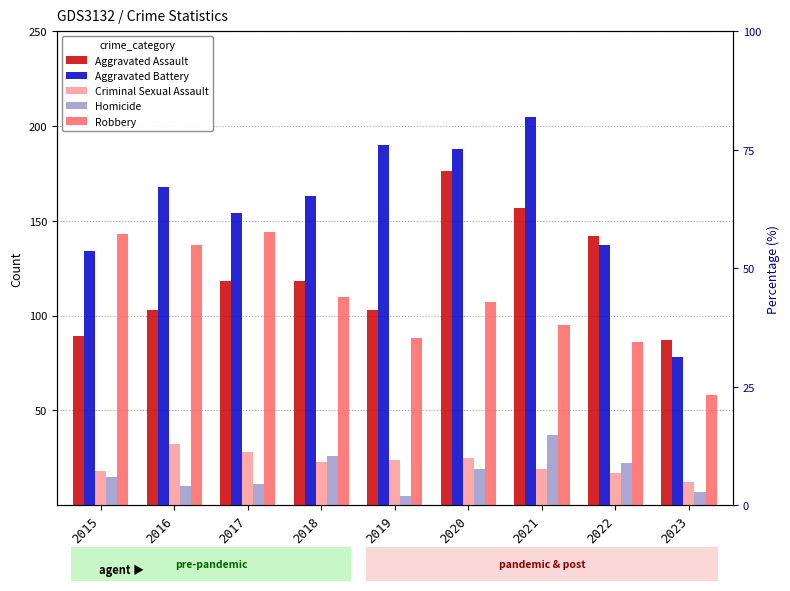

Between 2017 and 2020, which series saw the biggest shift?

Aggravated Assault